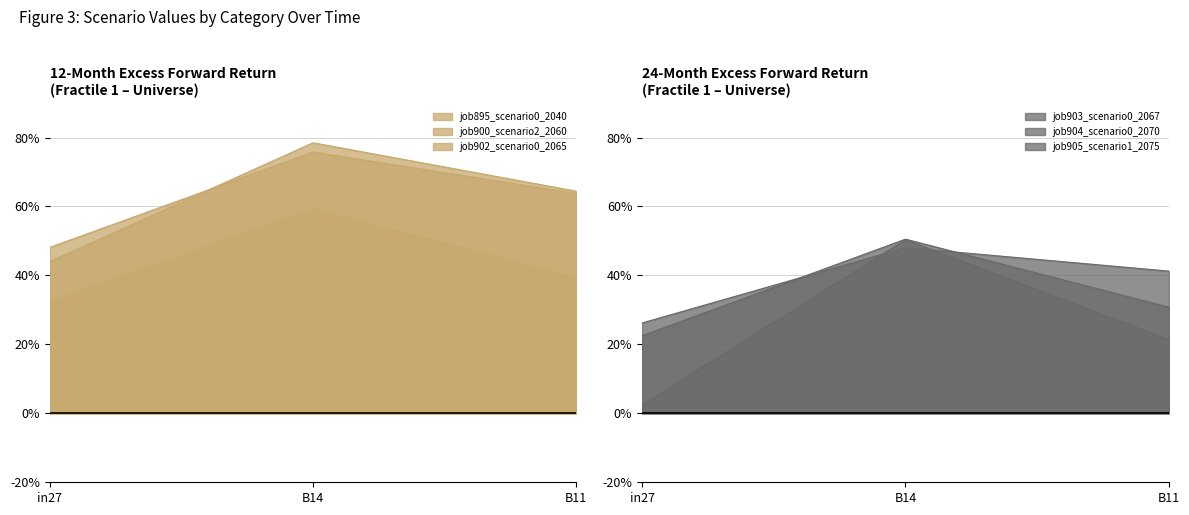

What is the approximate value of job904_scenario0_2070 at in27?

0.2